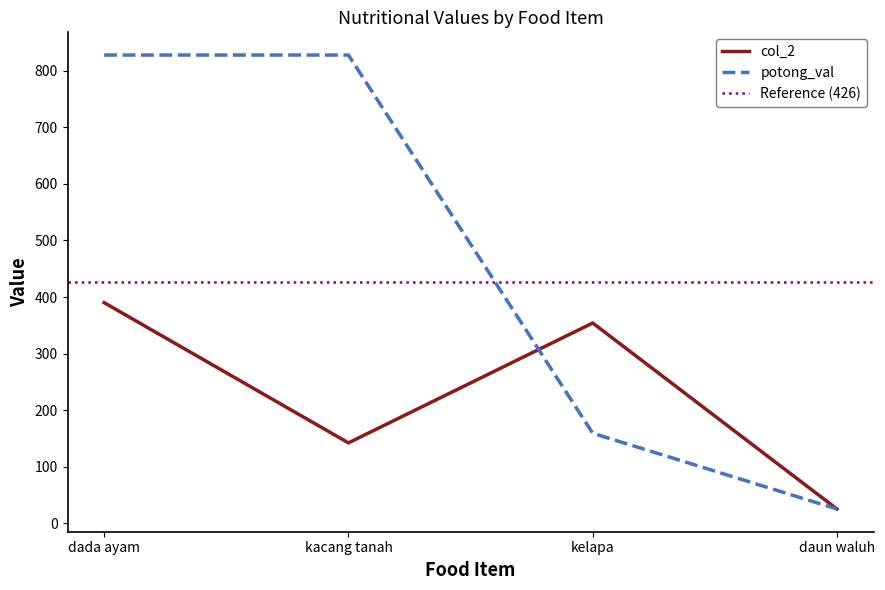

True or false: potong_val has more than 0 interior local peaks.

False